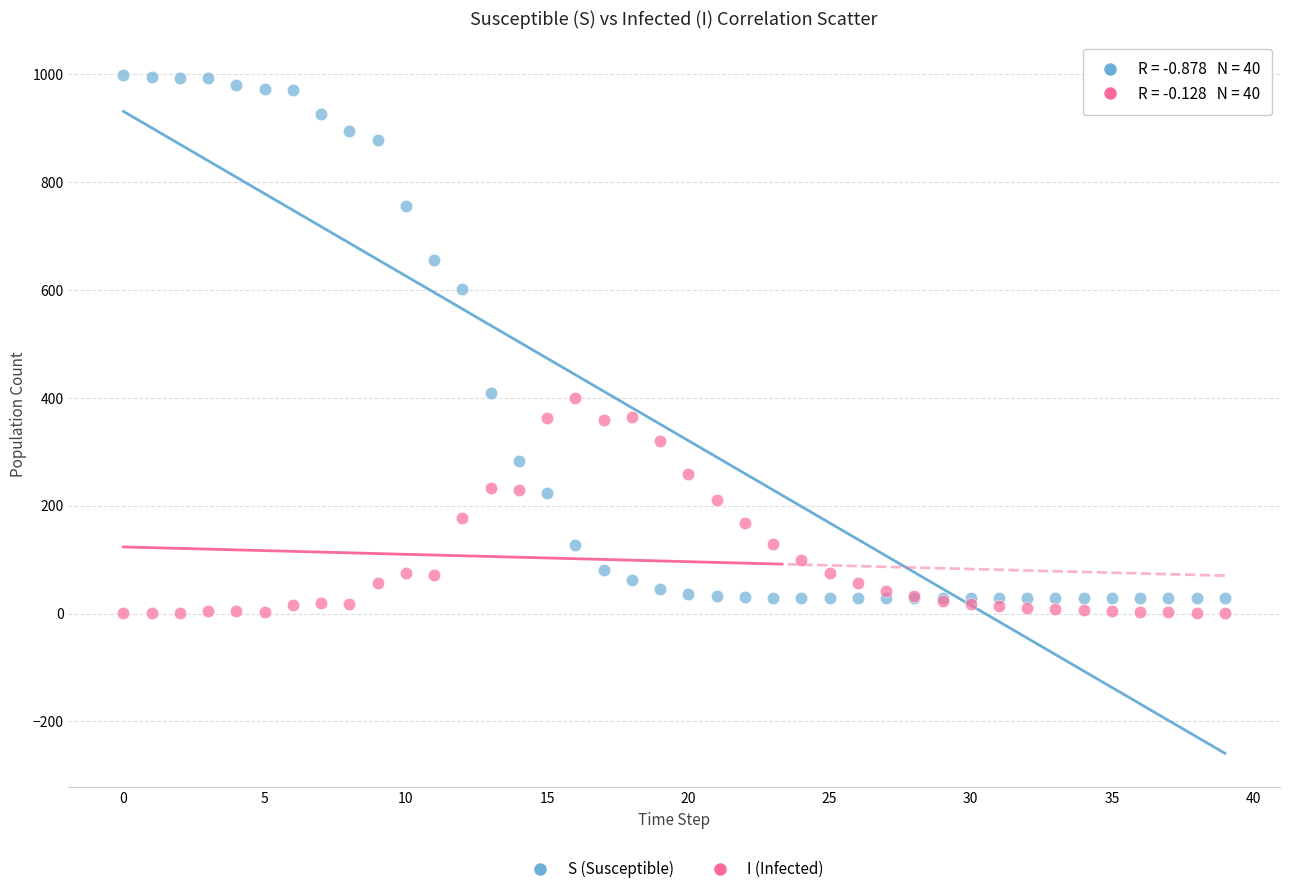

In the S (Susceptible) series, what Y value is closest to 513?

601.2